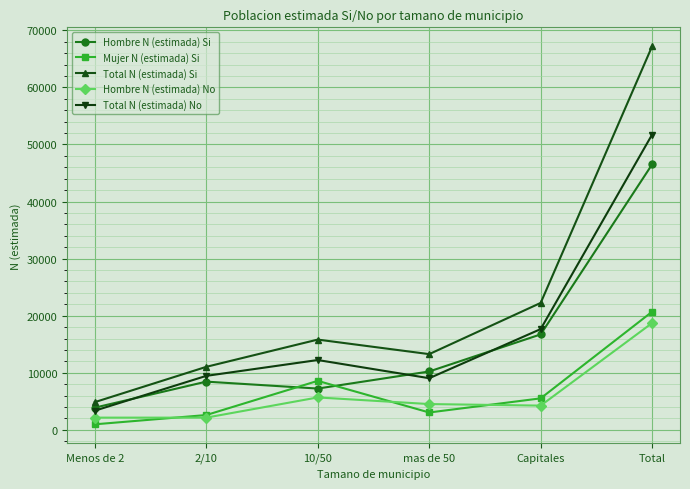

What is the sum of all Hombre N (estimada) Si values?

93017